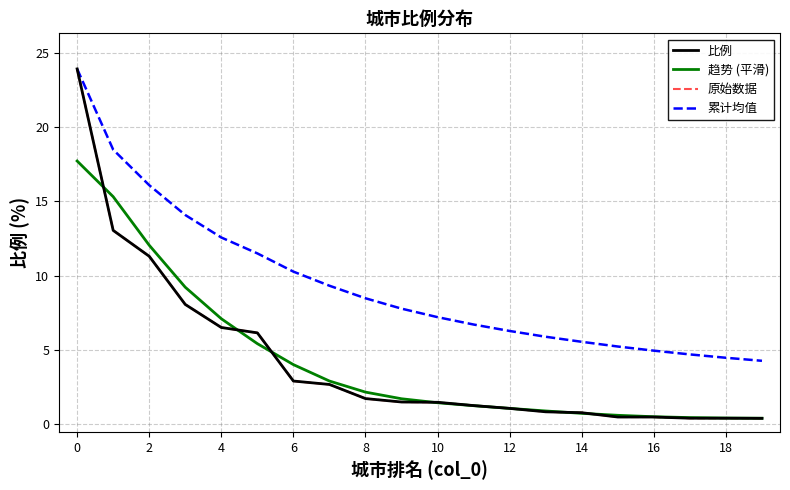

Does the chart display data point markers on the line(s)?

No